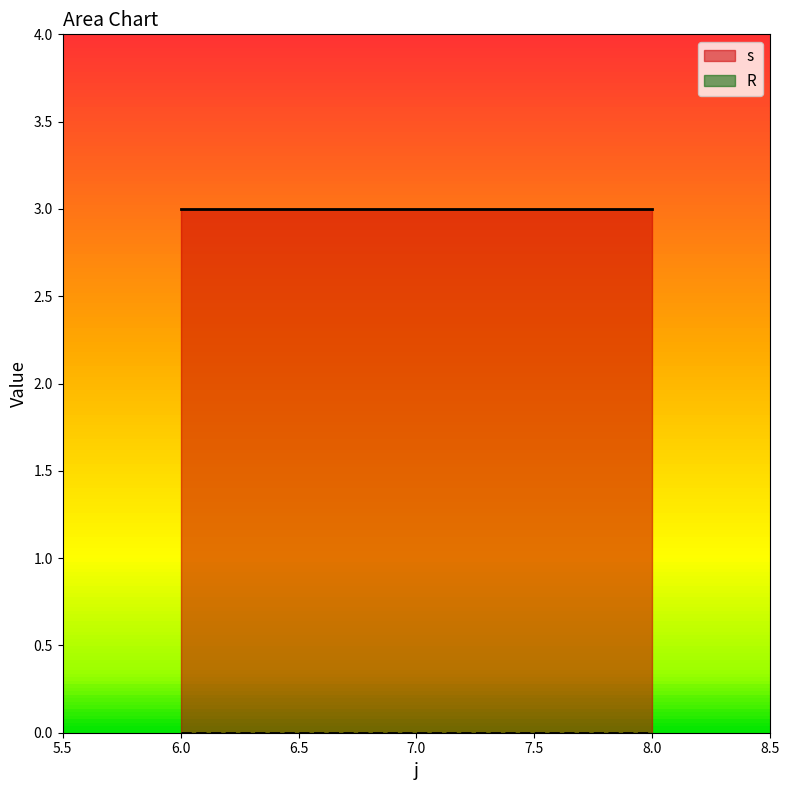

How many lines are shown in the chart?

2